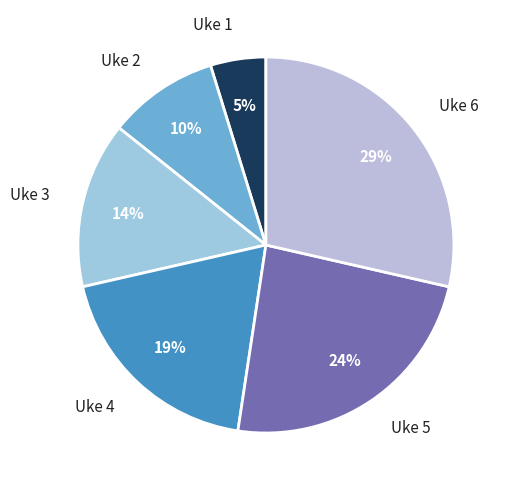

To the nearest percent, what portion does Uke 3 represent?

14%